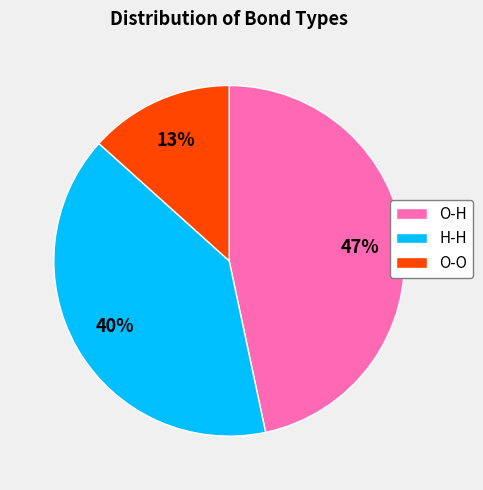

True or false: O-O accounts for 22% of the total.

False